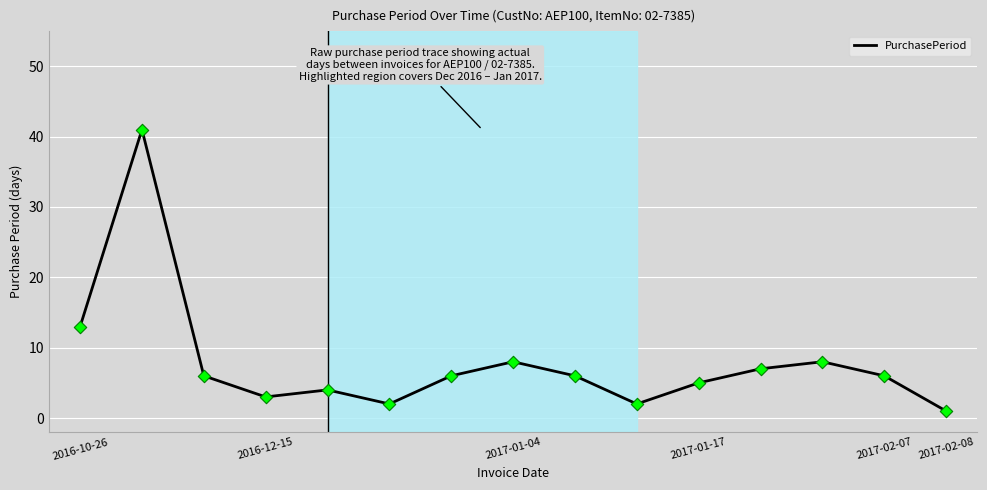

What is the maximum value shown in the chart?

41